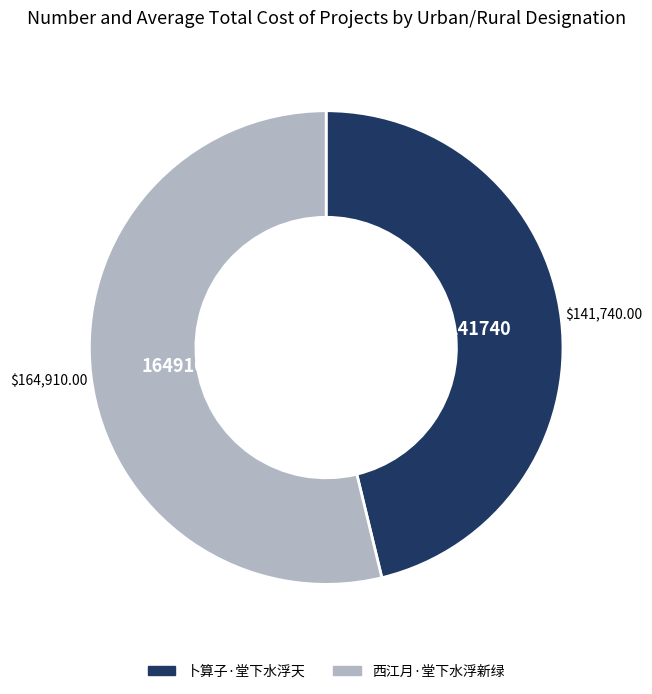

Does any single category account for the majority?

Yes